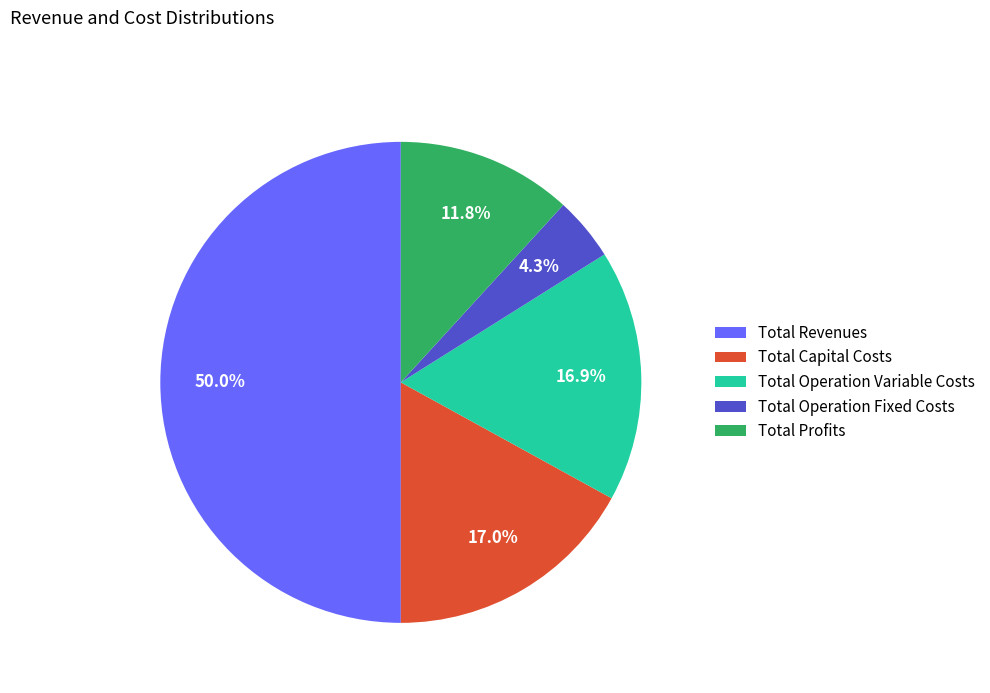

Between Total Operation Fixed Costs and Total Profits, which is larger?

Total Profits